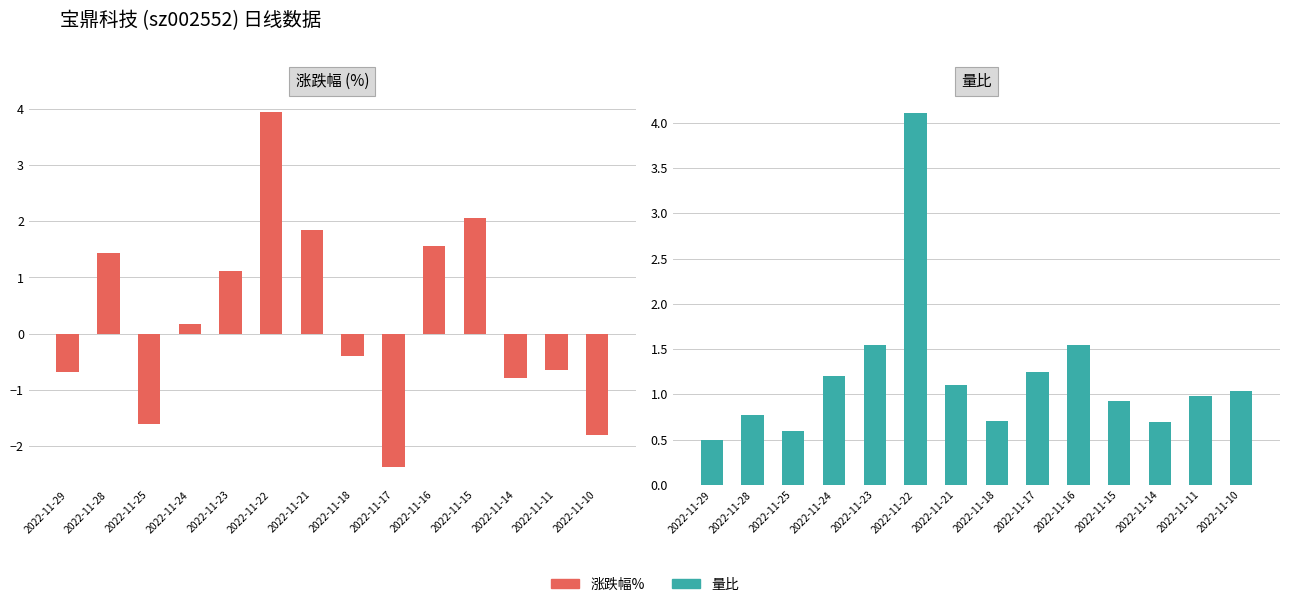

The value of 涨跌幅% at 2022-11-22 is 3.9. True or false?

True